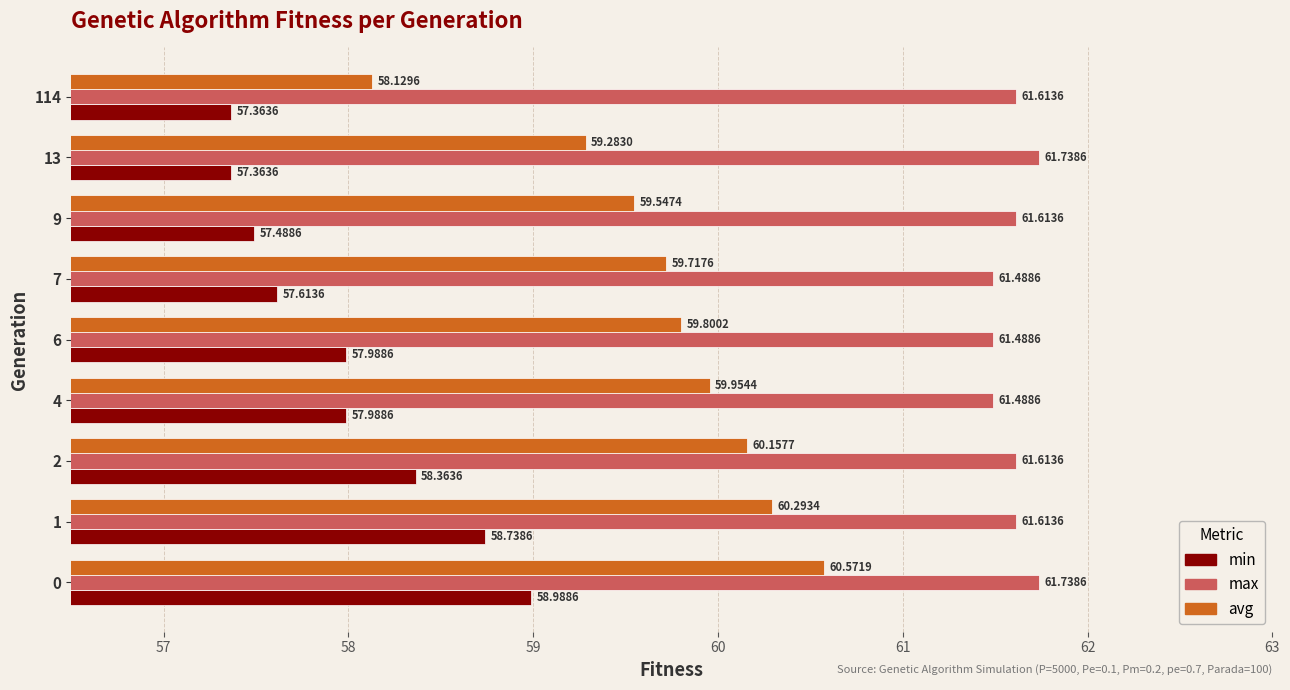

At how many categories does at least one series exceed 59?

9